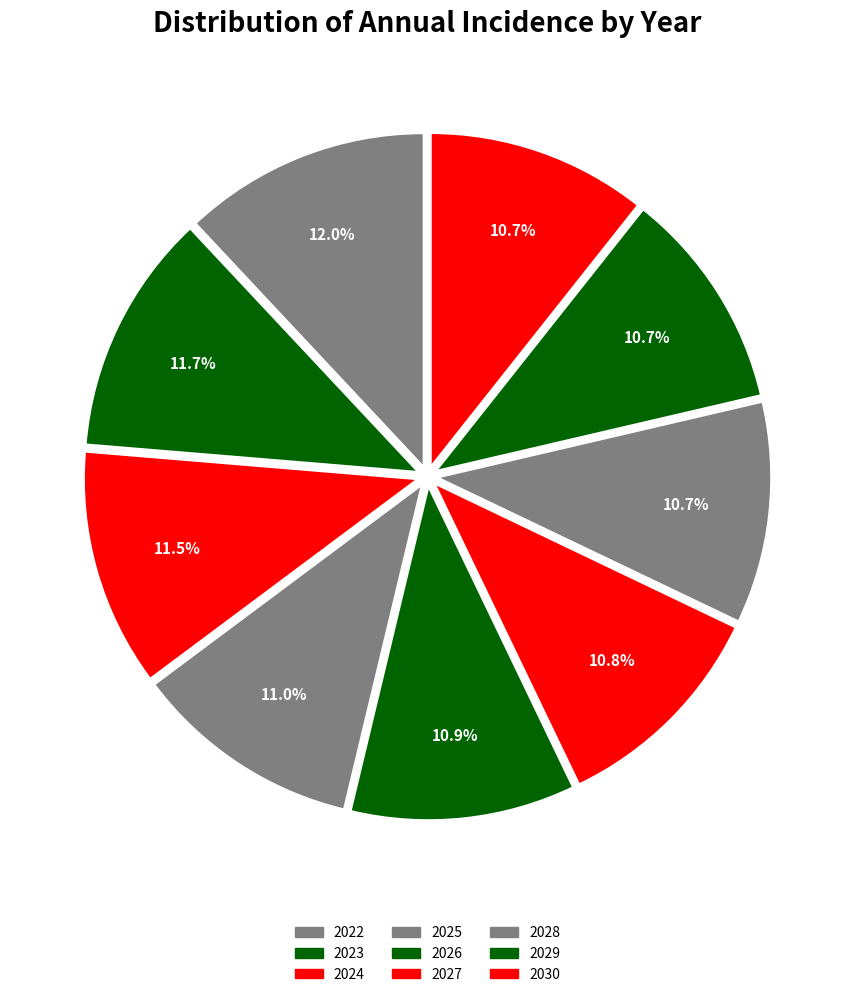

True or false: 2025 accounts for 11% of the total.

True